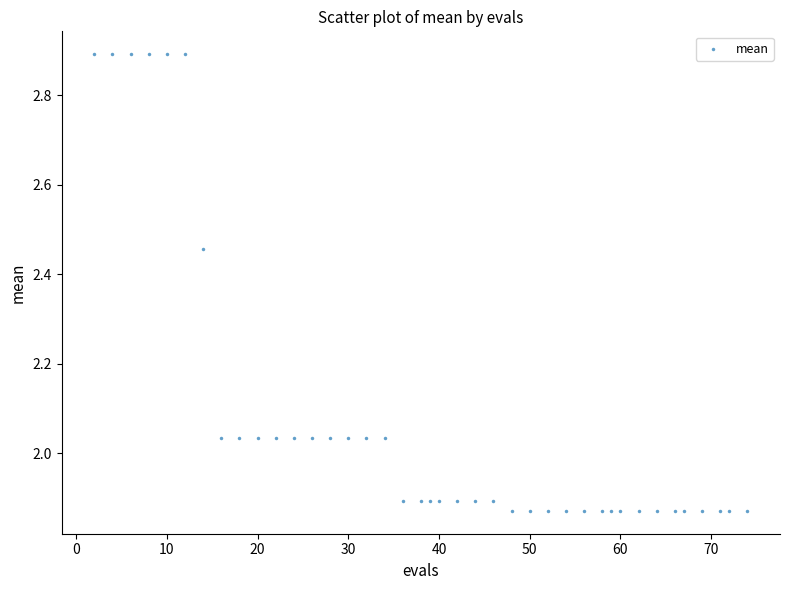

What is the range of X values (max minus min)?

72.0